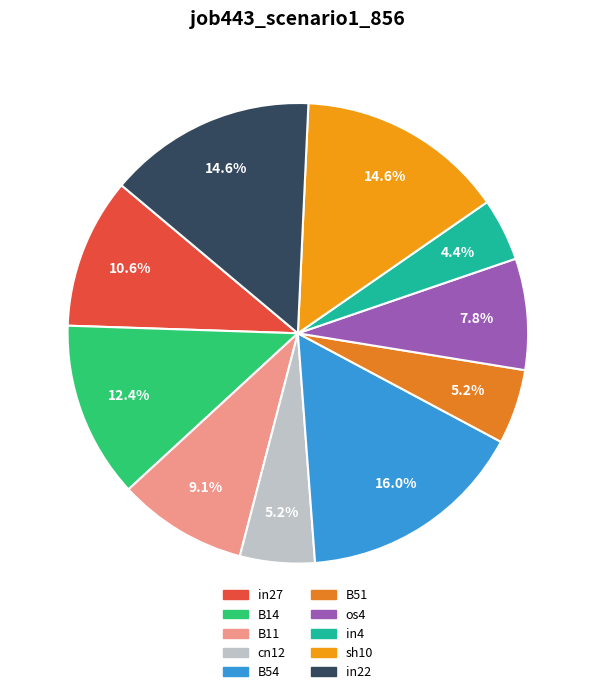

Between in27 and B51, which is larger?

in27